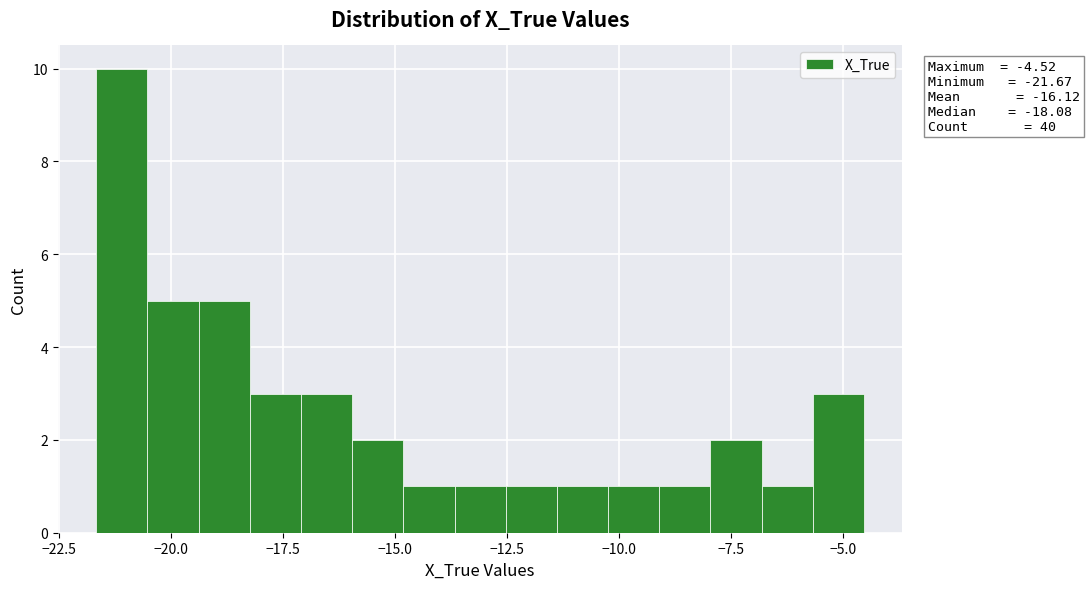

Around what value on the x-axis is the tallest bar? Give the approximate position of its centre, as read against the axis.

-21.0